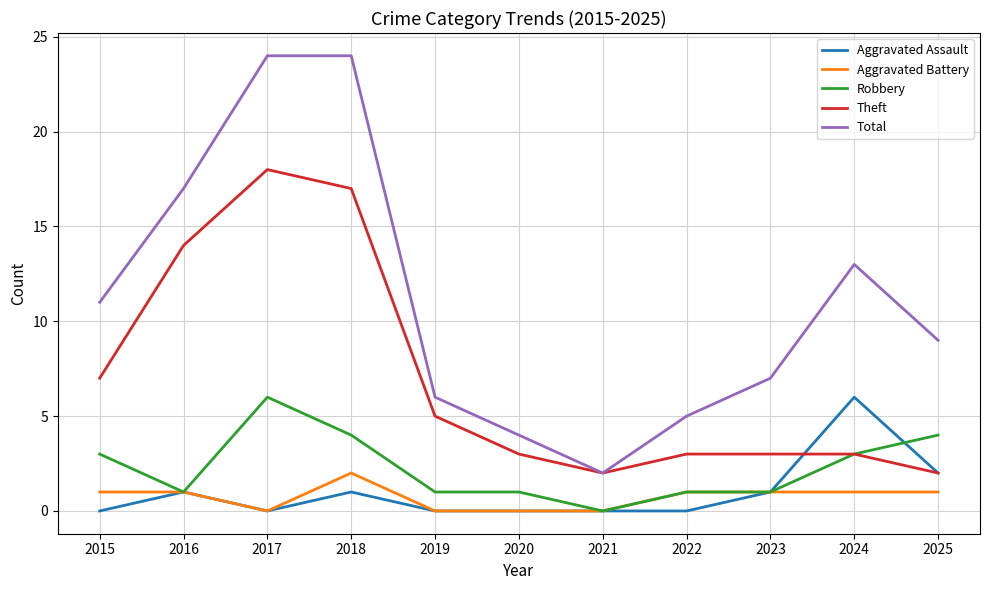

Is the value of Aggravated Assault at 2020 greater than the value of Robbery at 2025?

No